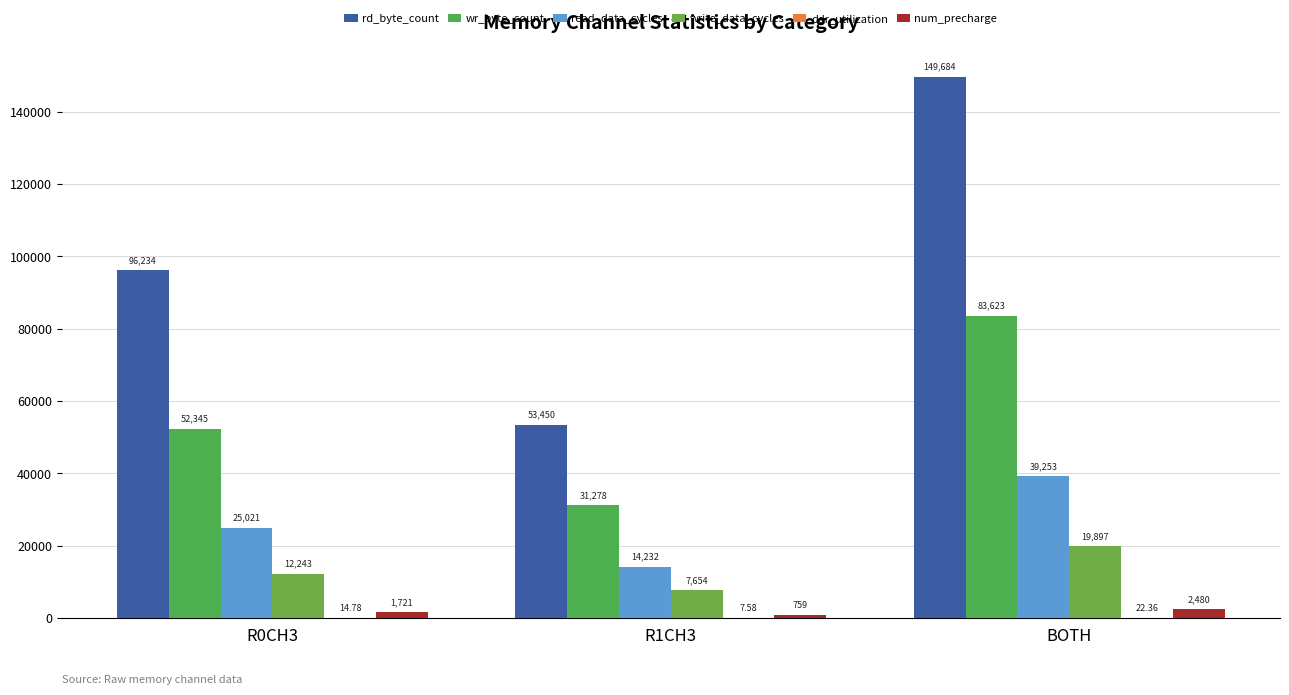

Which series has the largest total across all categories?

rd_byte_count